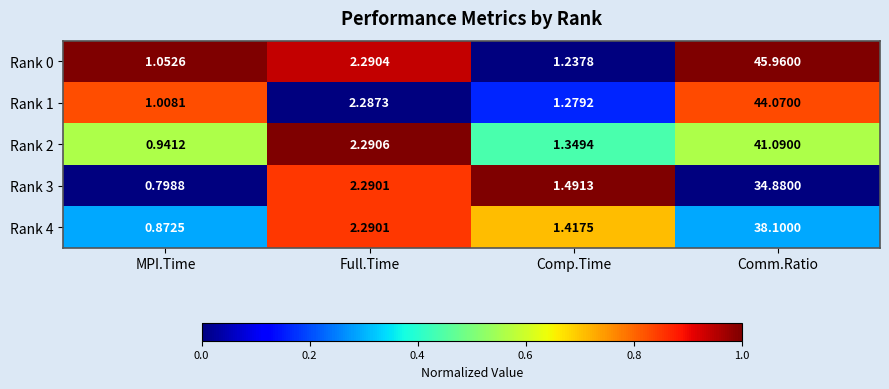

Rank the categories by Rank 4 value from highest to lowest.

Comm.Ratio, Full.Time, Comp.Time, MPI.Time